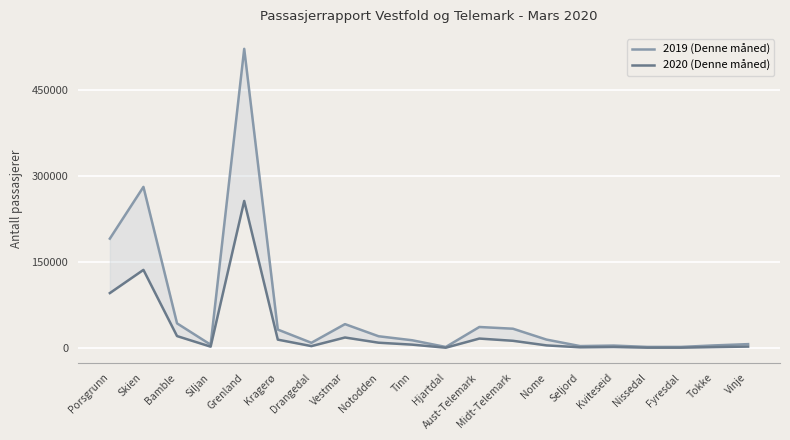

What is the label of the 15th point from the left?

Seljord